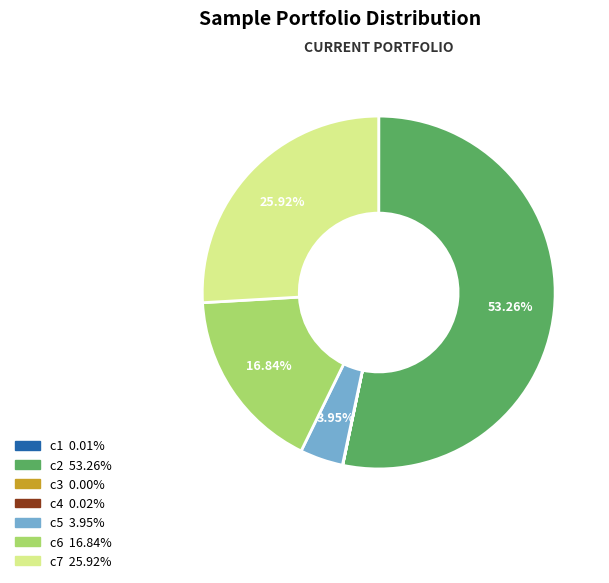

What is the majority slice?

c2